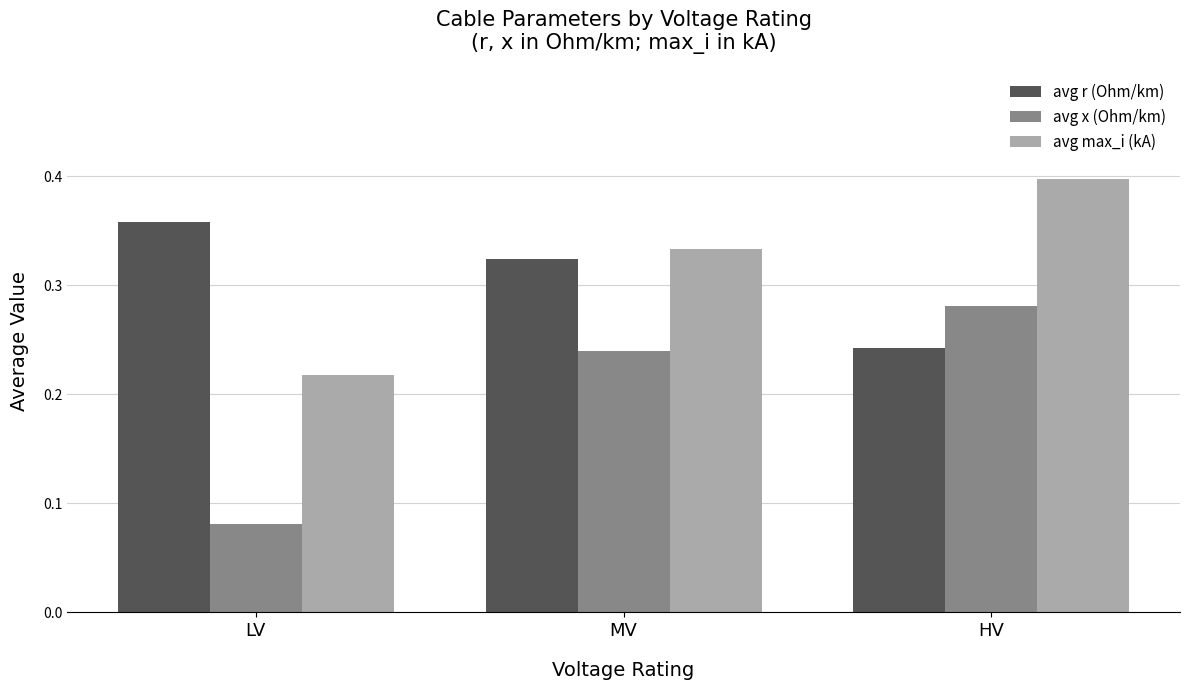

What is the total value across all series at LV?

0.7